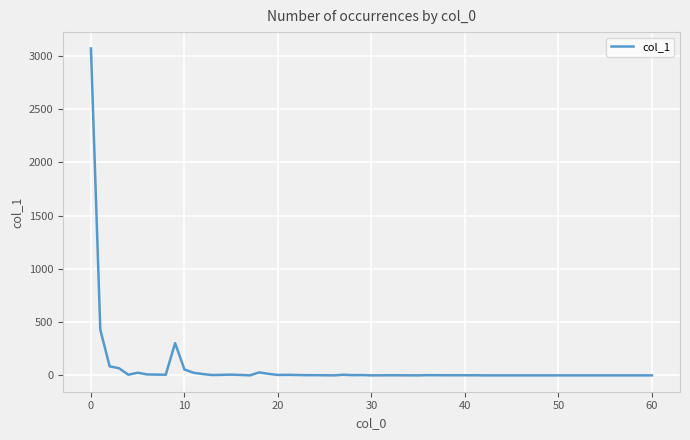

How many lines are shown in the chart?

1